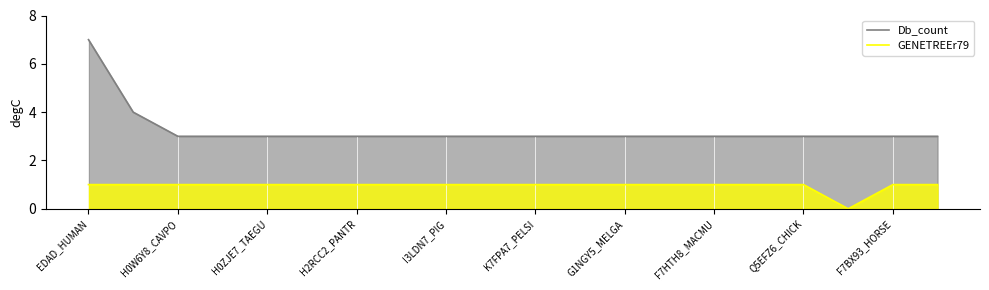

What are all the series names shown in the legend?

Db_count, GENETREEr79